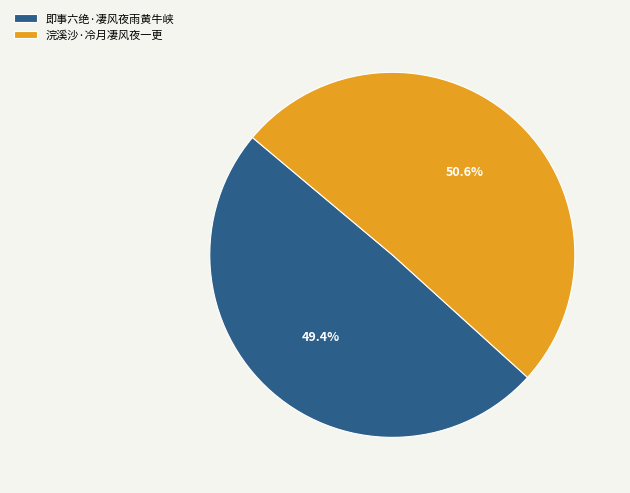

What percentage is the 即事六绝·凄风夜雨黄牛峡 slice, to the nearest percent?

49%